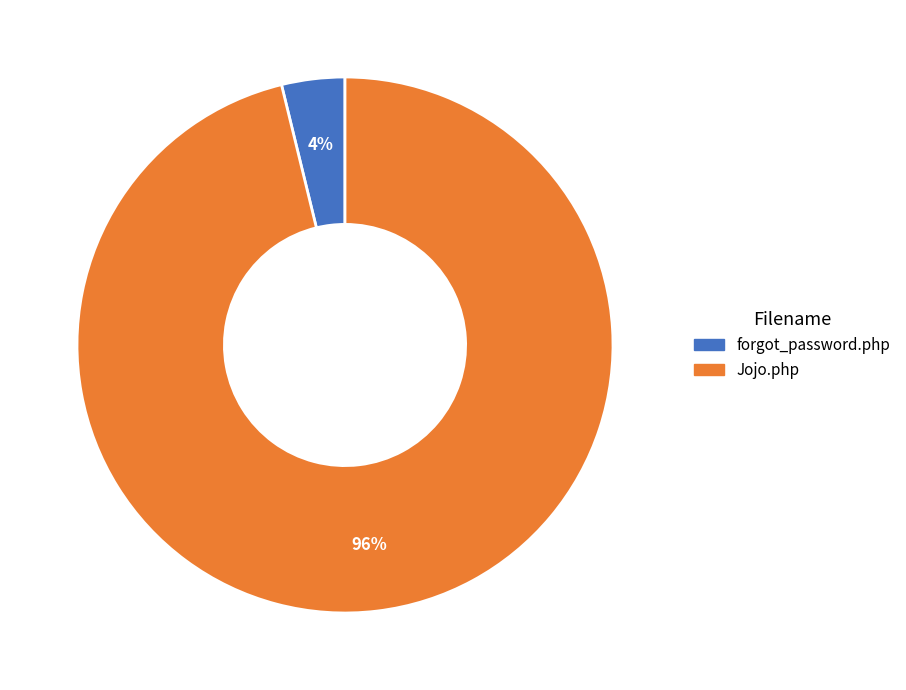

Combined, do forgot_password.php and Jojo.php account for over 50%?

Yes